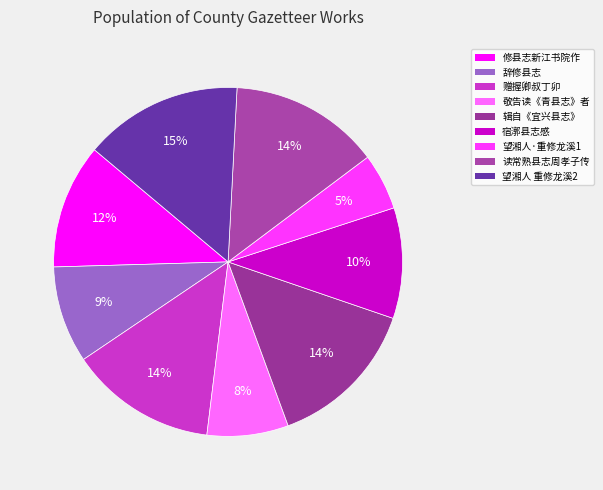

How many slices are in this pie chart?

9